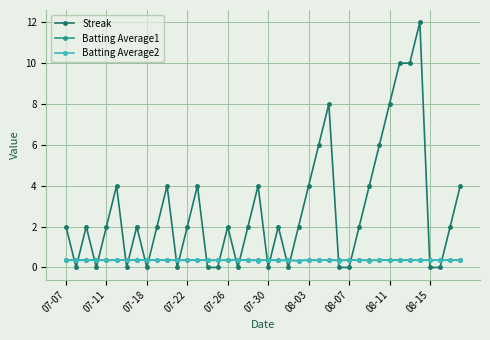

True or false: Batting Average2 and Batting Average1 intersect in this chart.

False